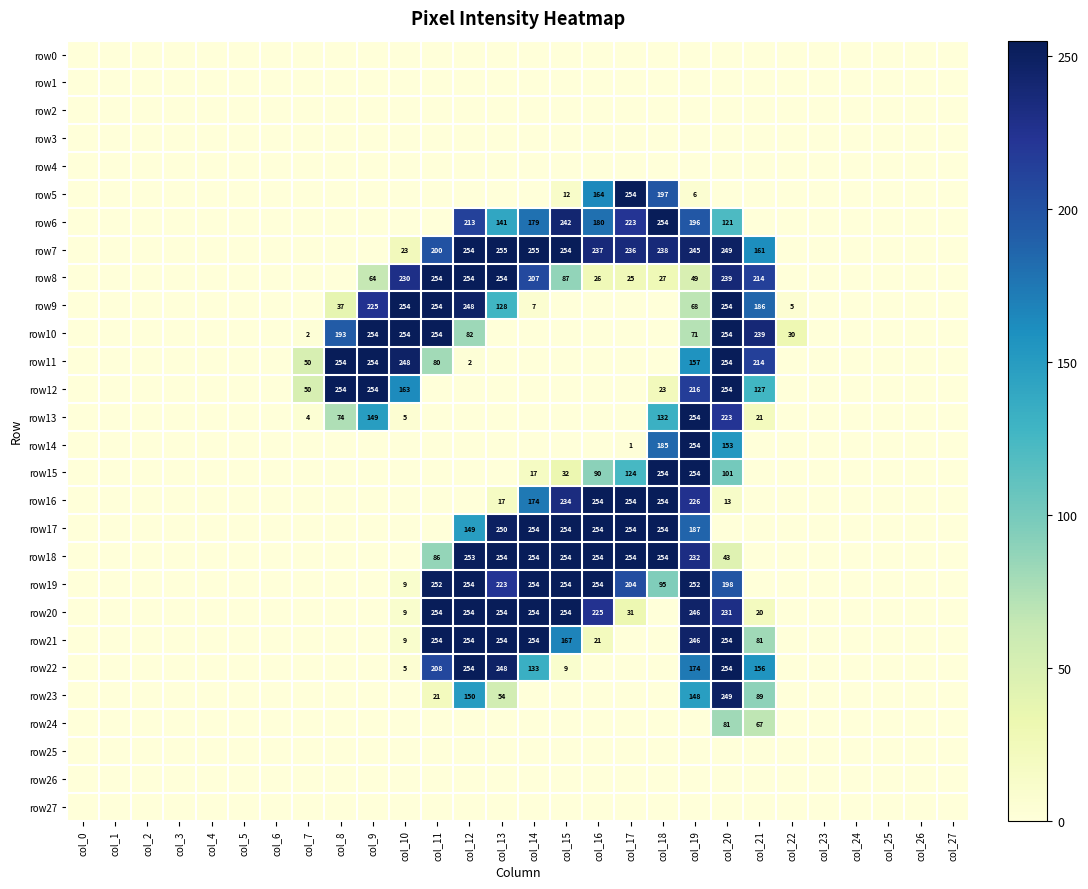

True or false: row19 has a value of 223 at col_13.

True